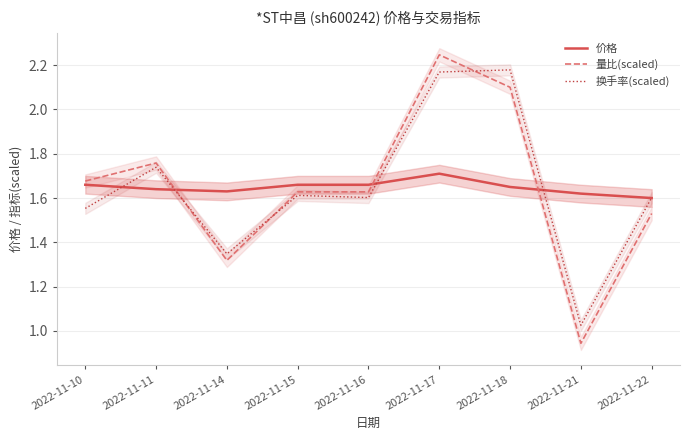

How many data points in 量比(scaled) are above 1?

8